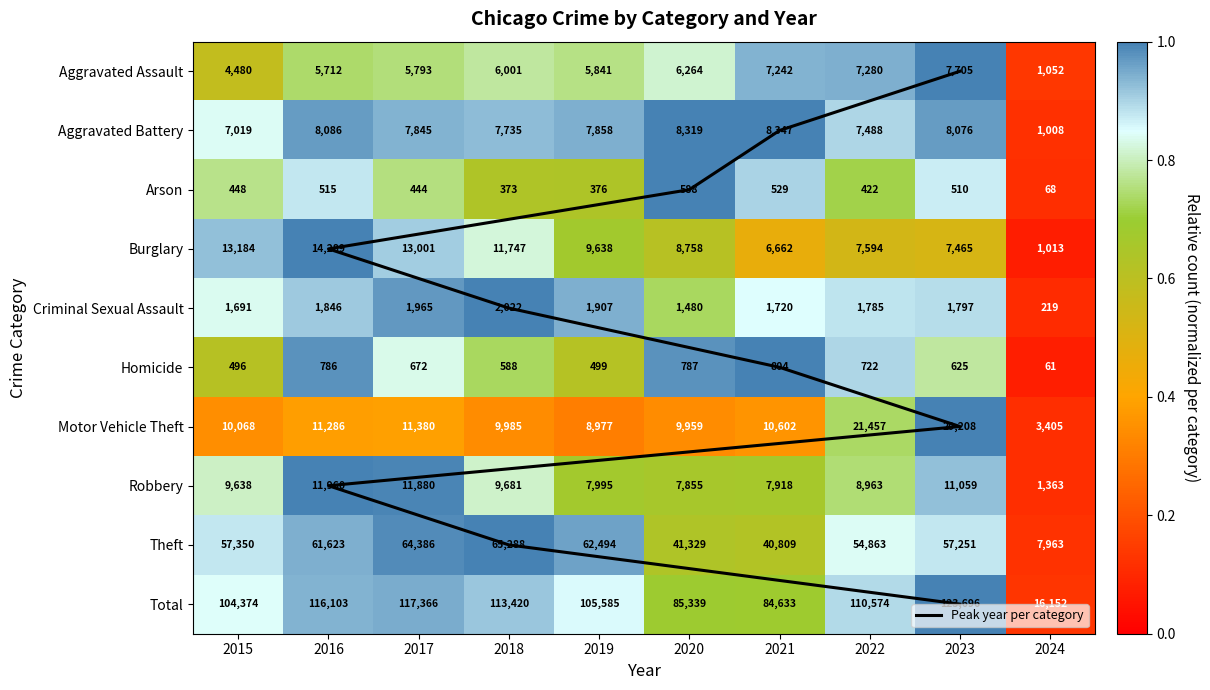

Is it true that Homicide equals 0.6 at 2019?

True